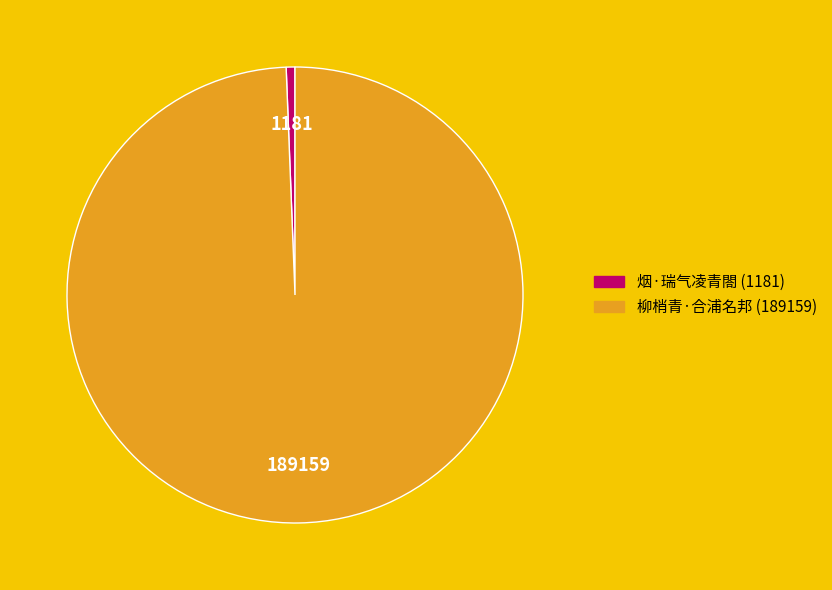

True or false: 烟·瑞气凌青閤 accounts for 1% of the total.

True